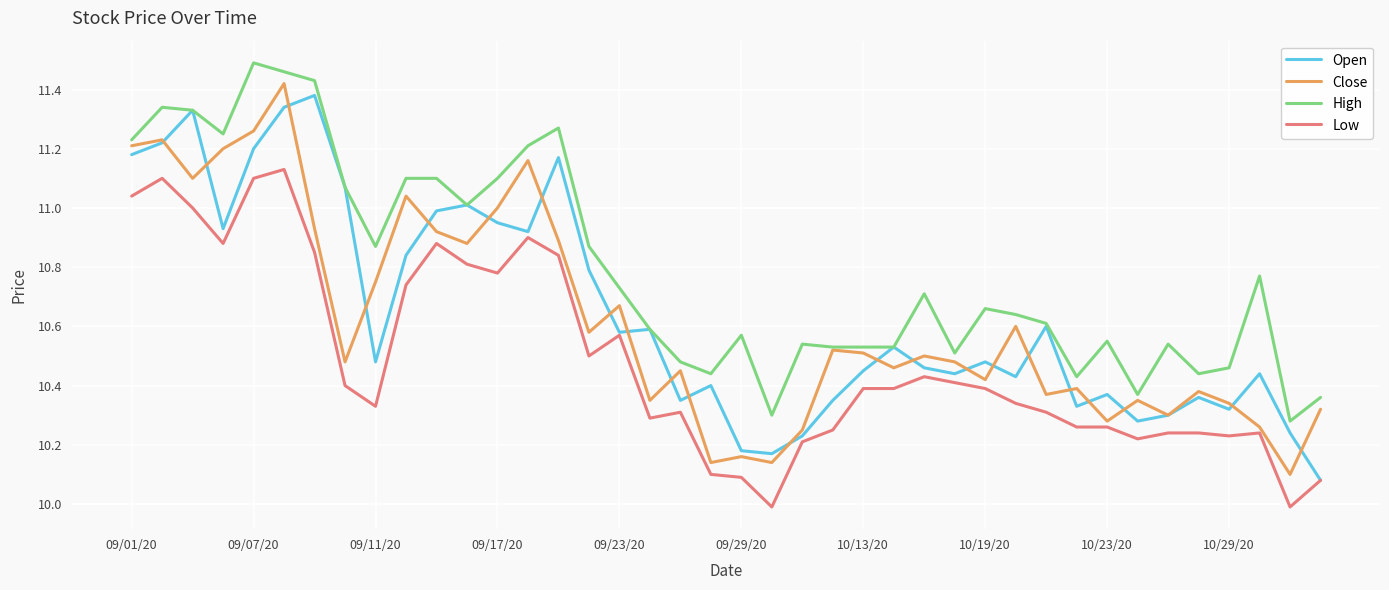

What is the smallest value displayed?

10.0